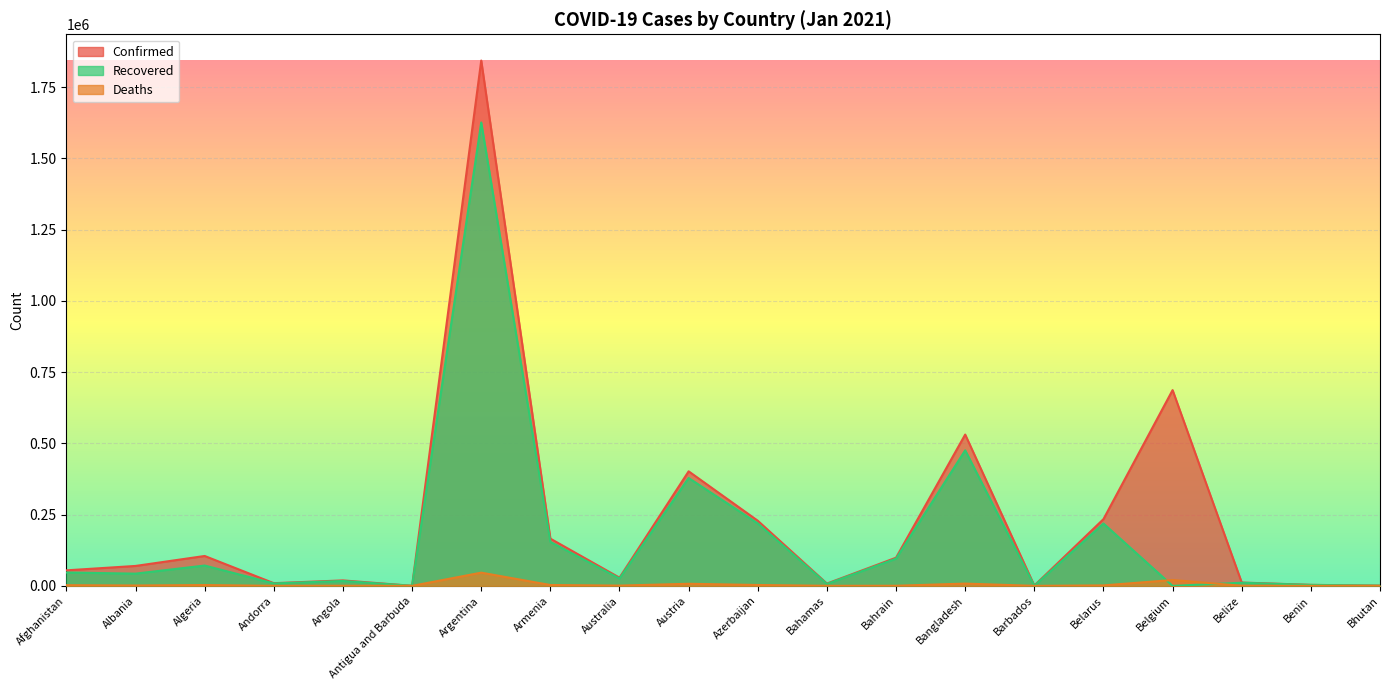

How many lines are shown in the chart?

3